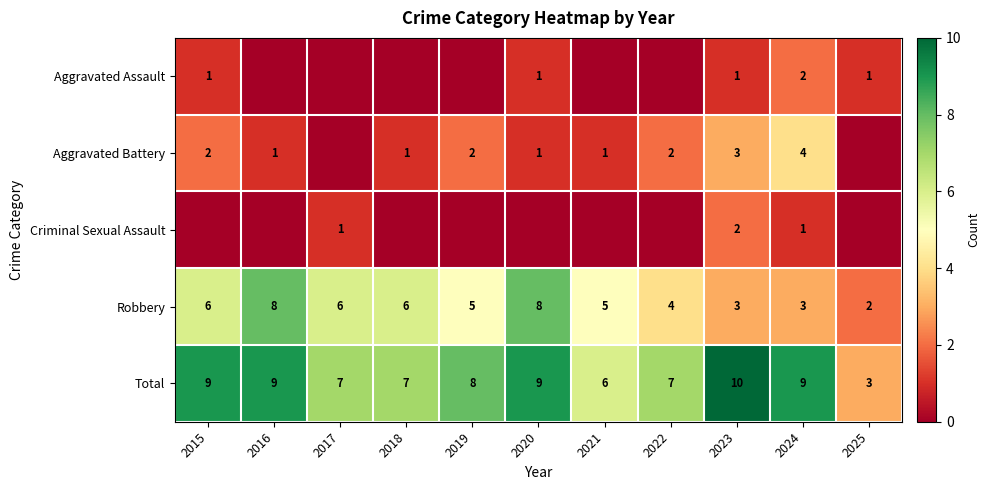

Where is Total nearest to the value 6?

2021